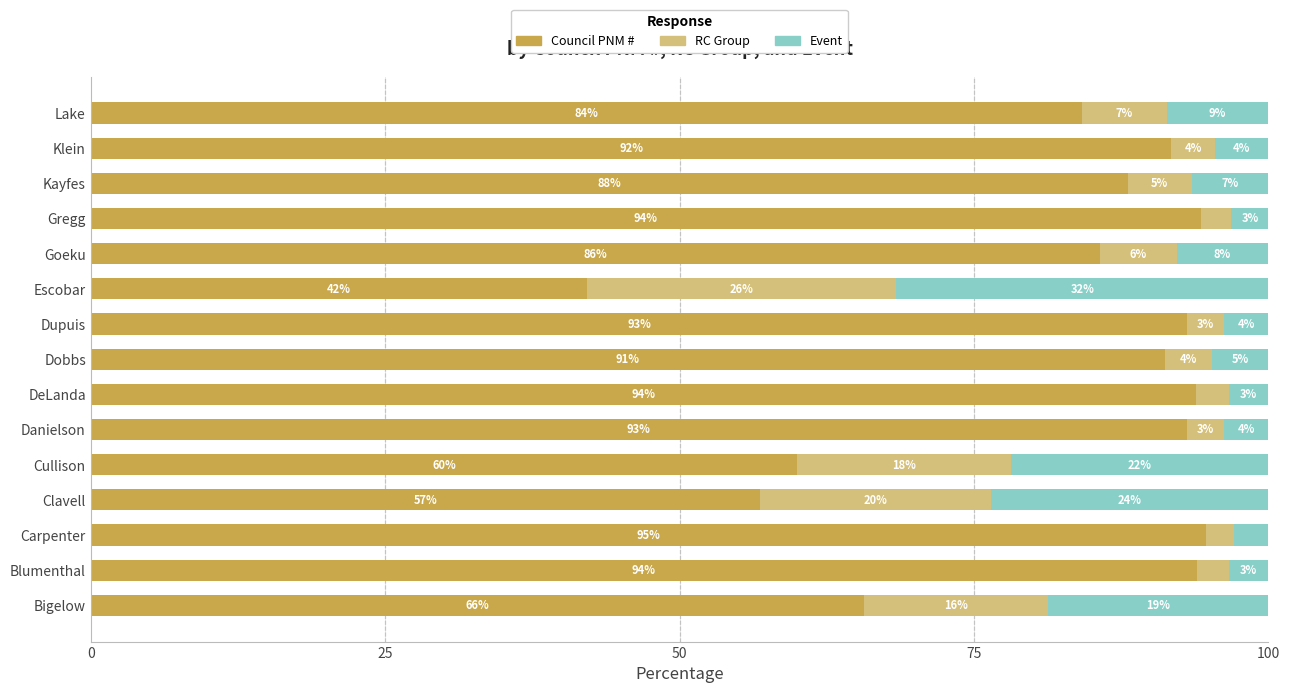

What are all the series names shown in the legend?

Council PNM #, RC Group, Event